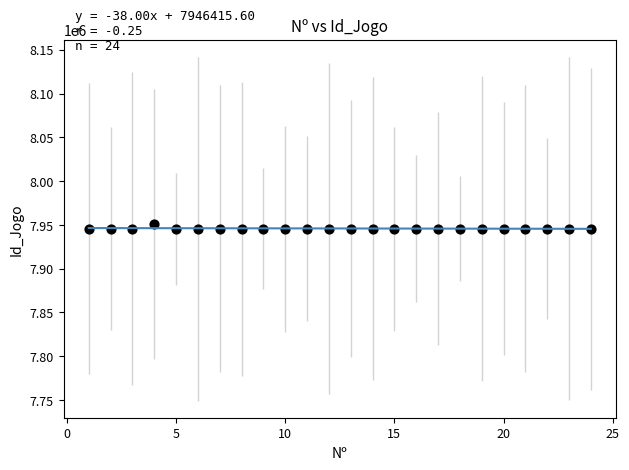

What is the range of X values (max minus min)?

23